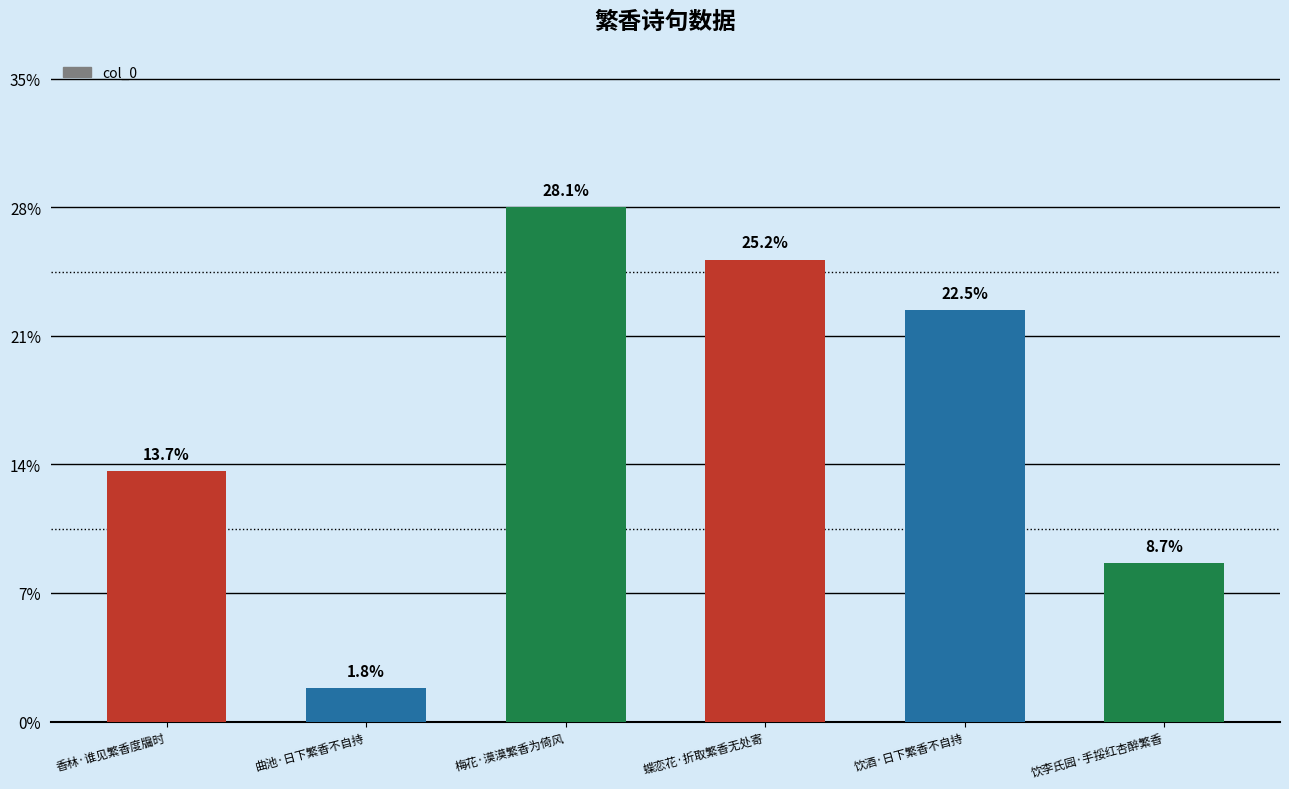

How many values are between 114394 and 332953?

4